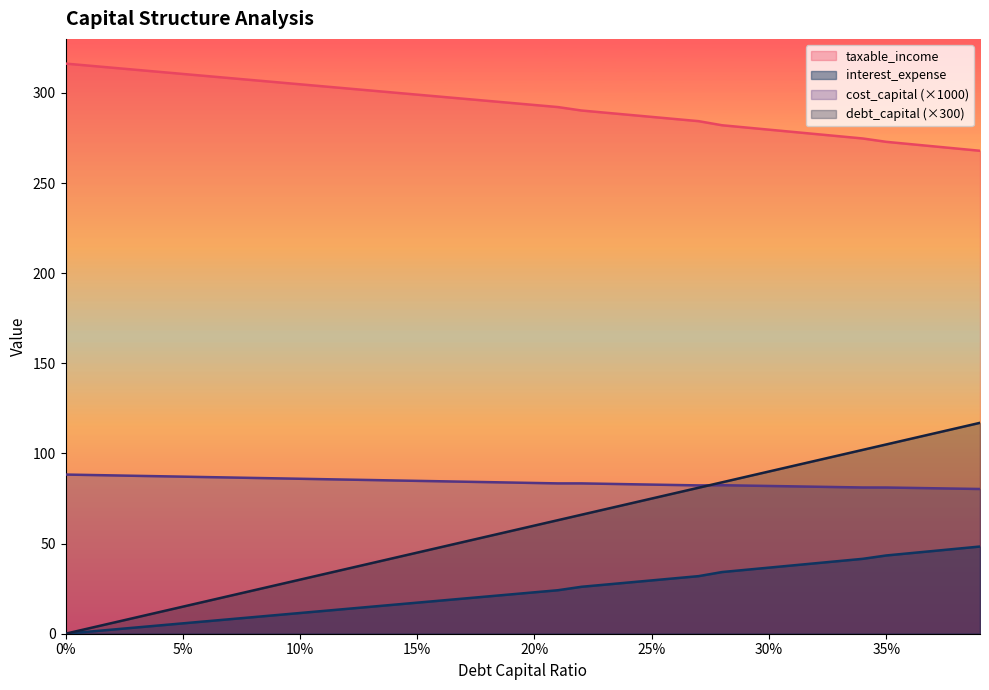

List the labels in order of debt_capital value, largest first.

0.39, 0.38, 0.37, 0.36, 0.35, 0.34, 0.33, 0.32, 0.31, 0.3, 0.29, 0.28, 0.27, 0.26, 0.25, 0.24, 0.23, 0.22, 0.21, 0.2, 0.19, 0.18, 0.17, 0.16, 0.15, 0.14, 0.13, 0.12, 0.11, 0.1, 0.09, 0.08, 0.07, 0.06, 0.05, 0.04, 0.03, 0.02, 0.01, 0.0